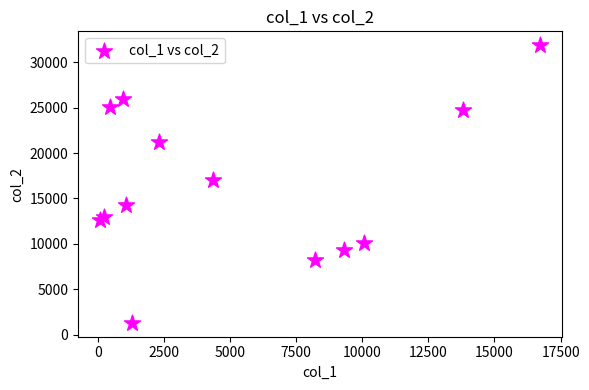

What Y value in the scatter plot is closest to 16591?

17041